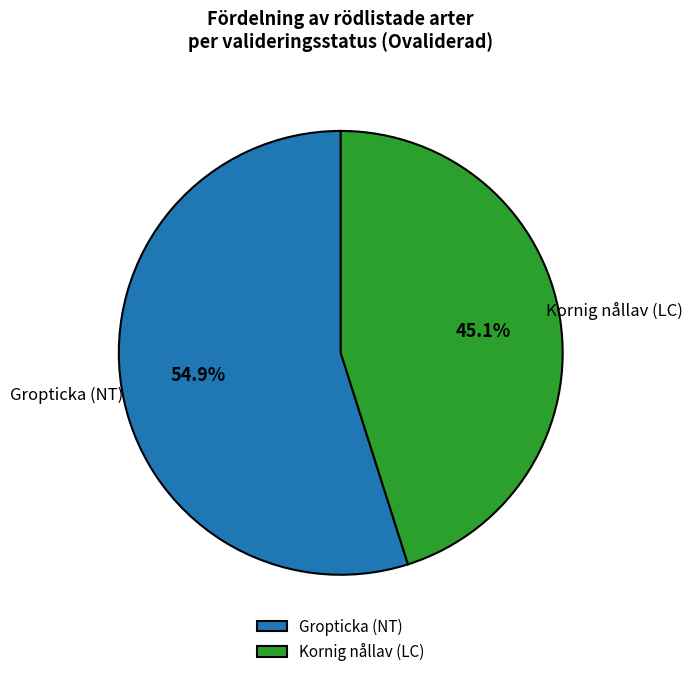

Between Gropticka (NT) and Kornig nållav (LC), which is larger?

Gropticka (NT)